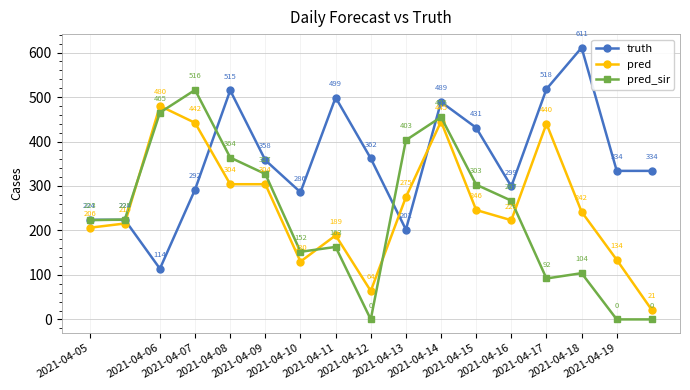

What is the maximum value for truth?

611.0